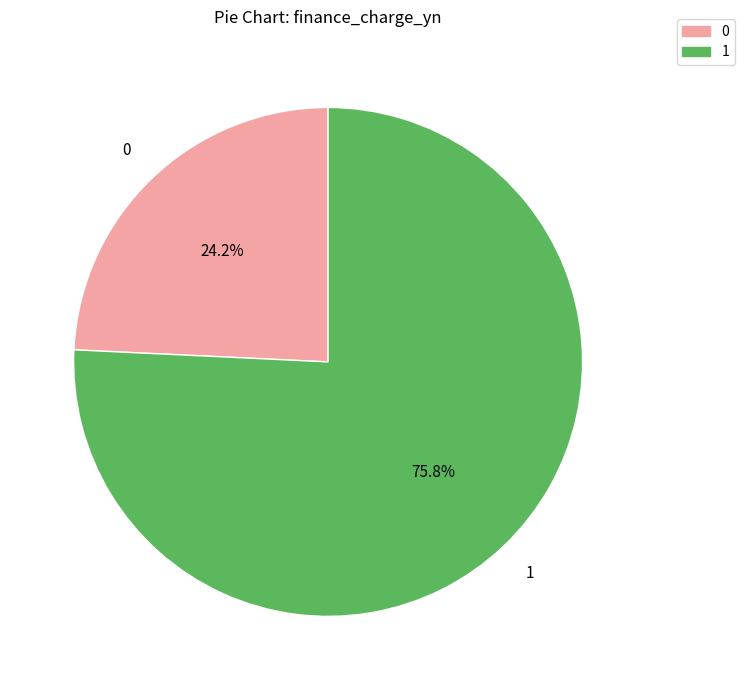

Does any single category account for the majority?

Yes